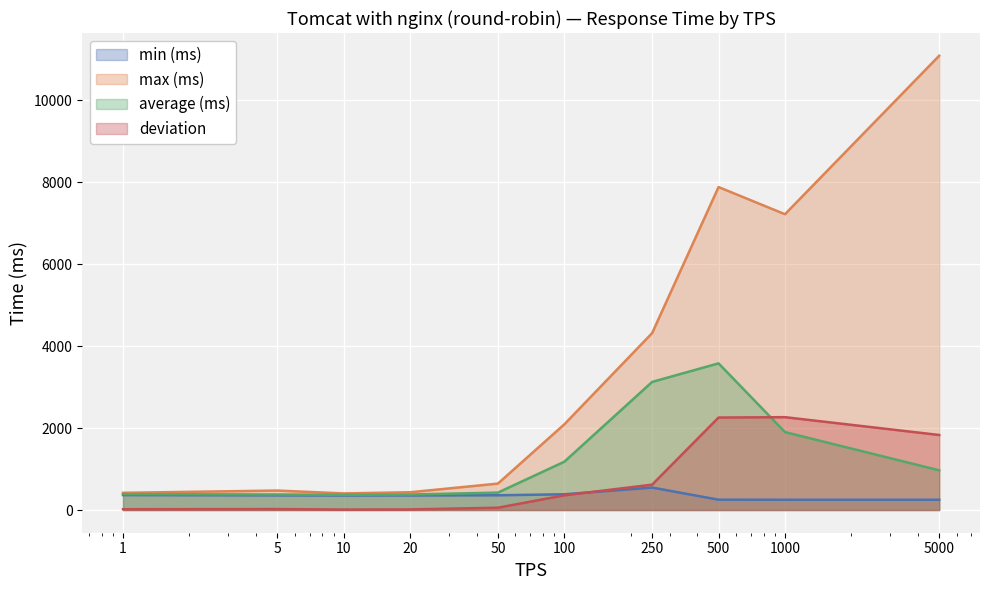

What is the value of the min (ms) point at the 4th from the left?

356